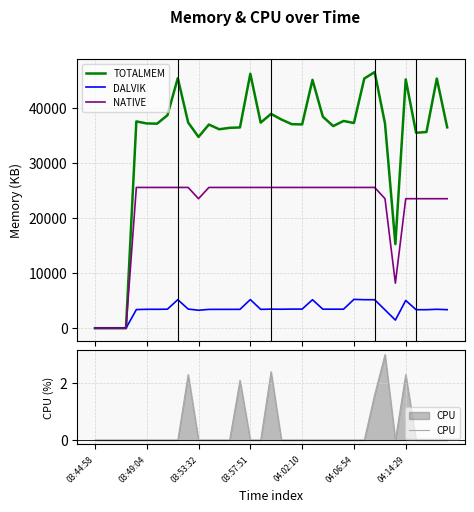

What is the maximum value for NATIVE?

25600